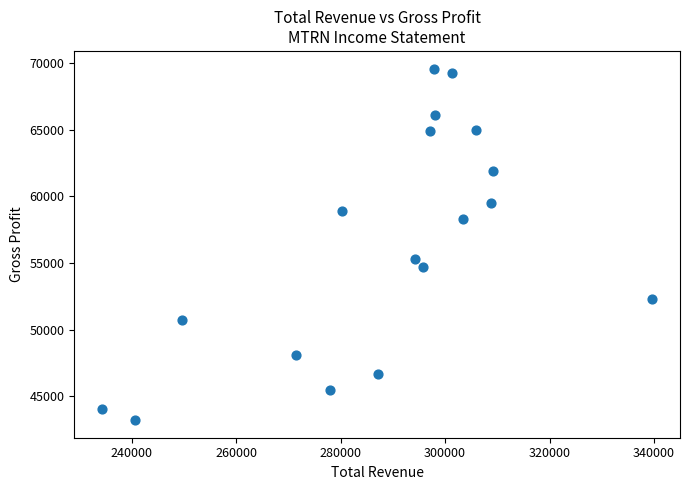

What is the range of X values (max minus min)?

105400